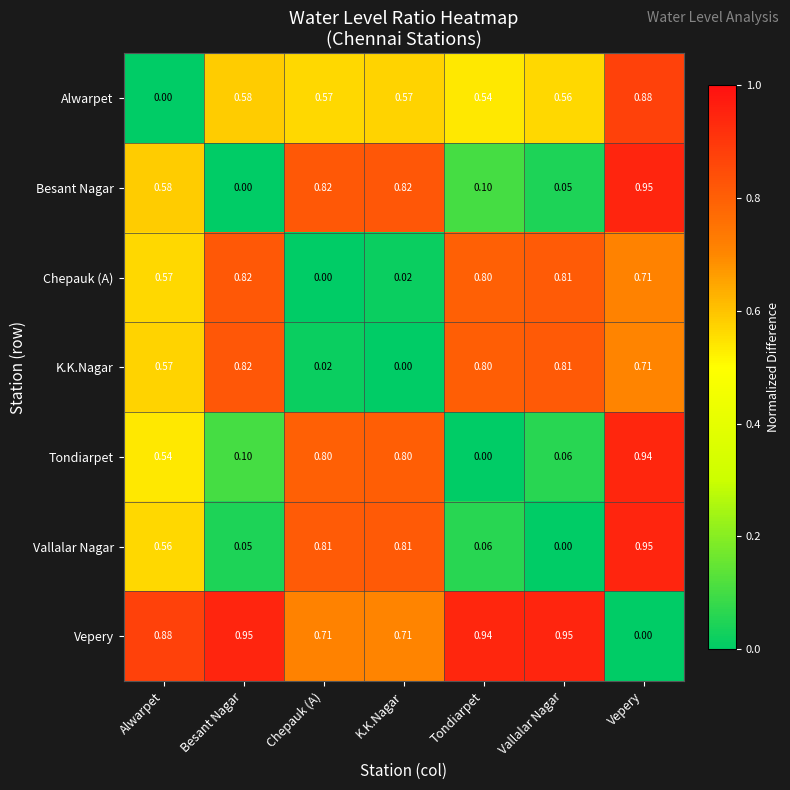

At which category is the sum across all series the highest?

Vepery